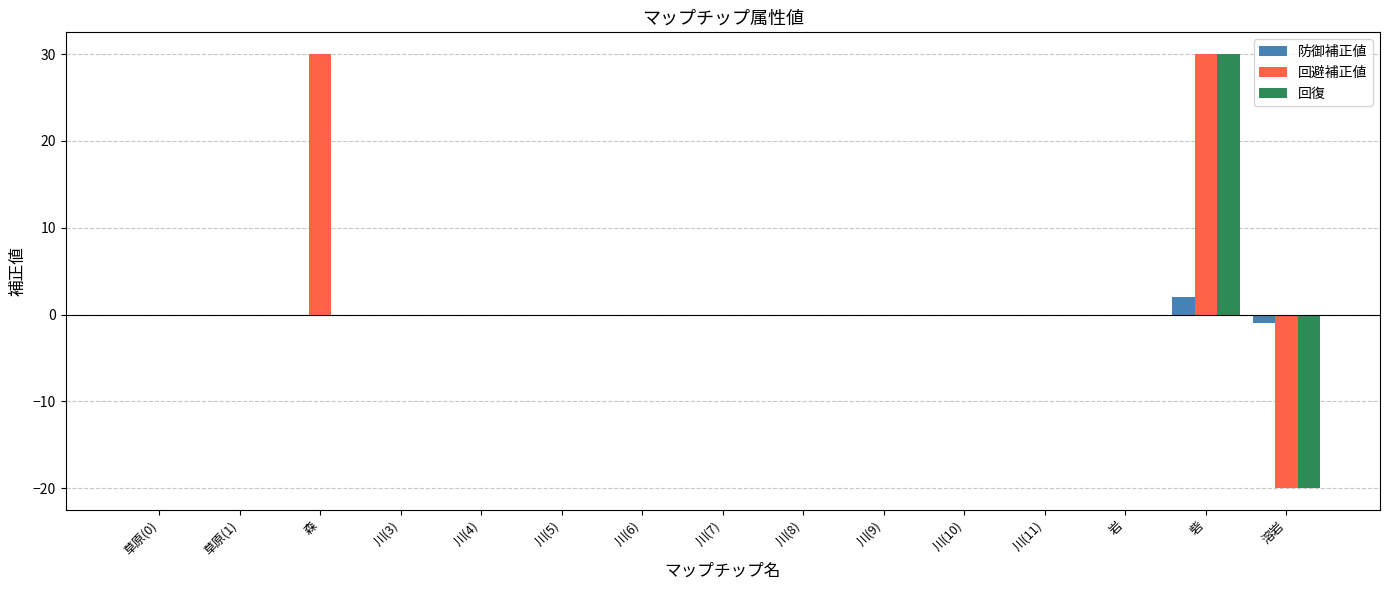

At which category is the sum across all series the highest?

砦